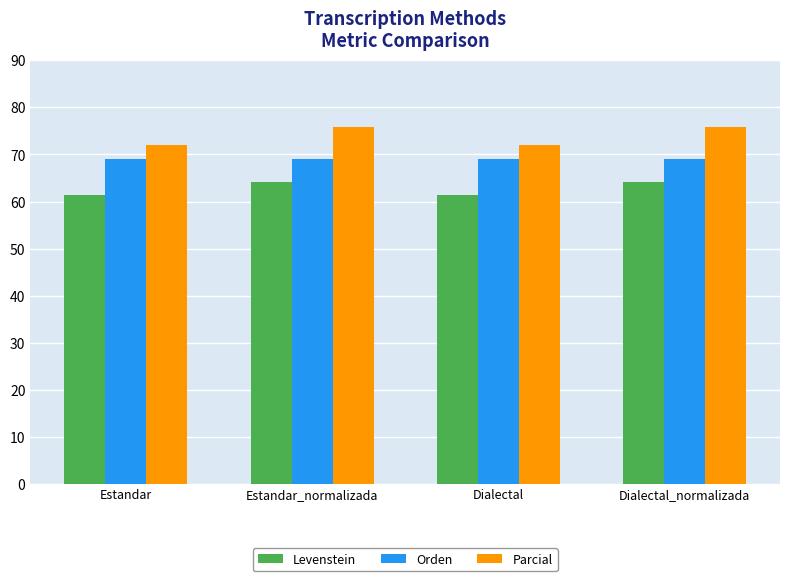

What is the spread (max minus min) of values at Estandar_normalizada?

11.6